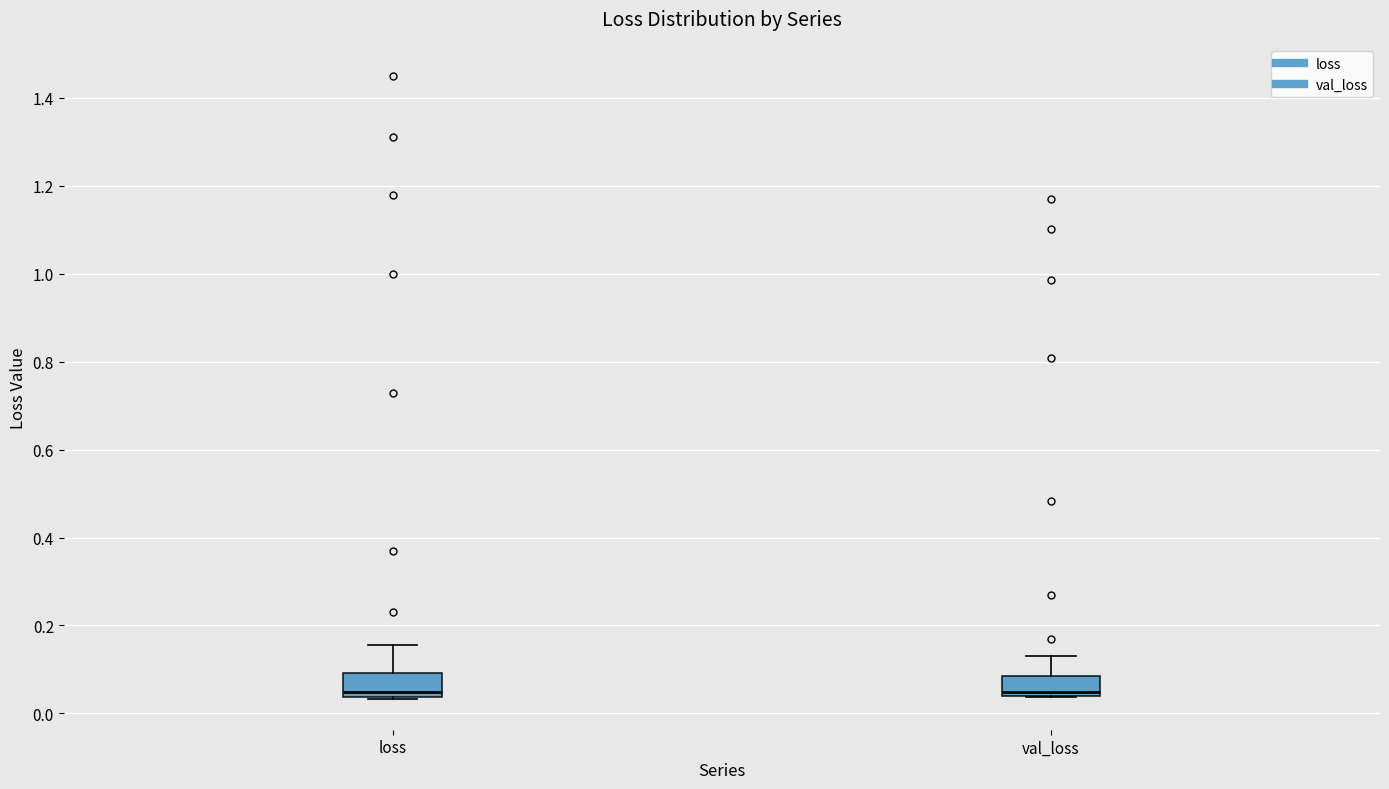

Reading left to right, read every box against the y-axis: the position of its median line, the range the box covers, and the ends of its whiskers. The values are not printed on the chart, so give them approximately, as read against the axis.

loss: median 0.04 (just above the box's lower edge), box 0.04 to 0.10, whiskers 0.04 to 0.16
val_loss: median 0.04 (just above the box's lower edge), box 0.04 to 0.08, whiskers 0.04 to 0.14